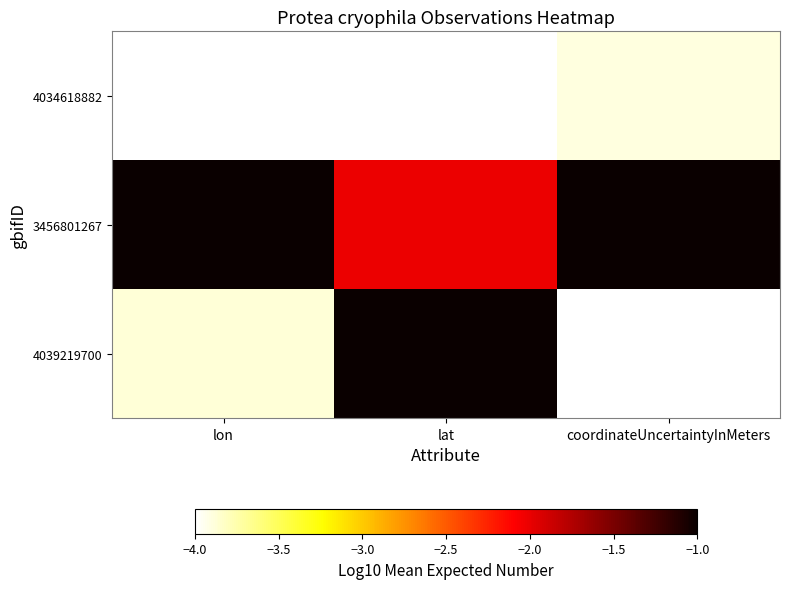

Rank the series by their maximum value, from lowest to highest.

4034618882, 3456801267, 4039219700